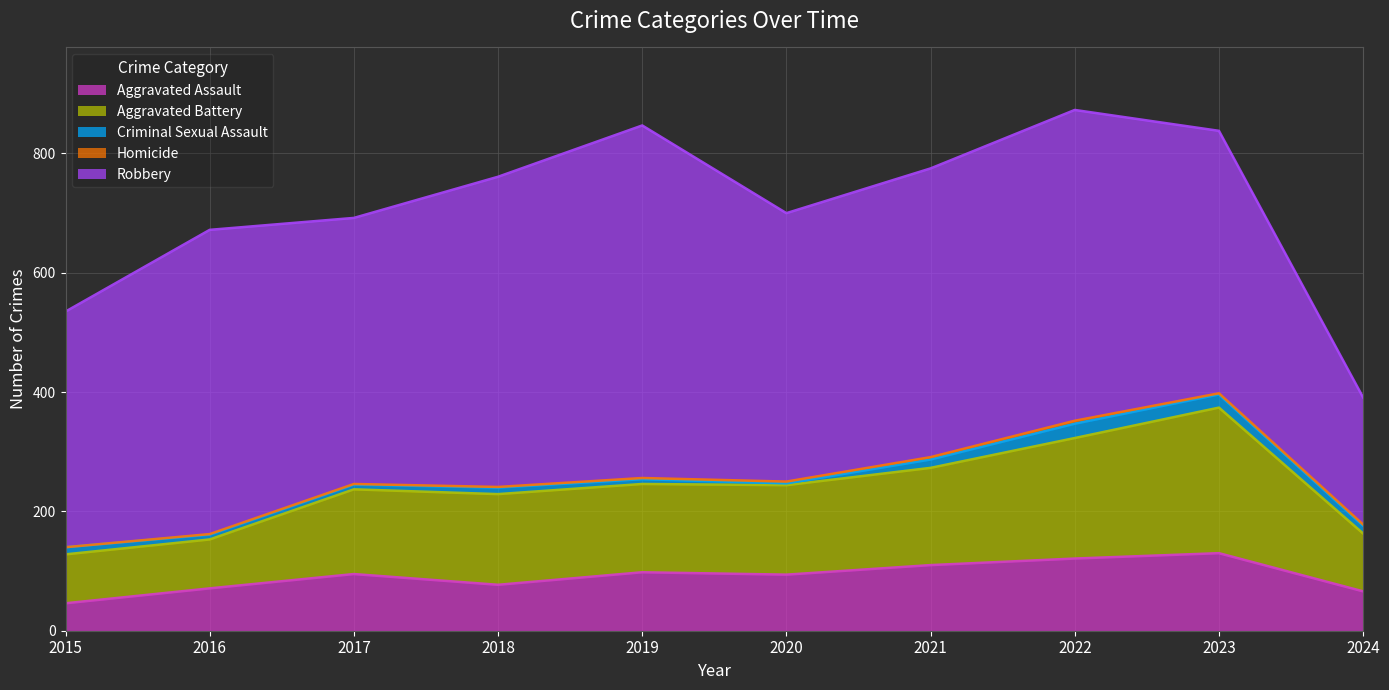

True or false: Criminal Sexual Assault and Robbery intersect in this chart.

False